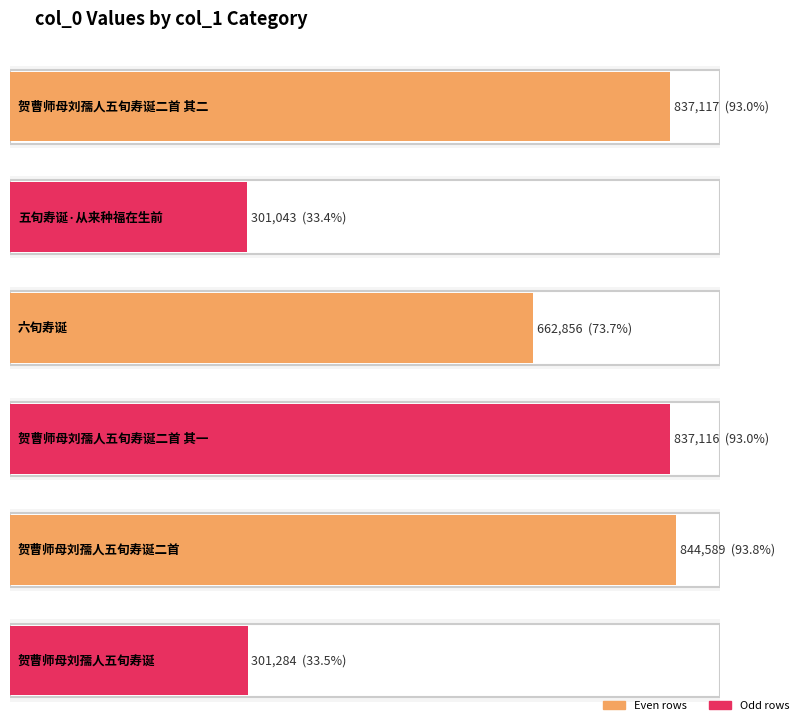

What is the change in value from 贺曹师母刘孺人五旬寿诞二首 其二 to 六旬寿诞?

-174261